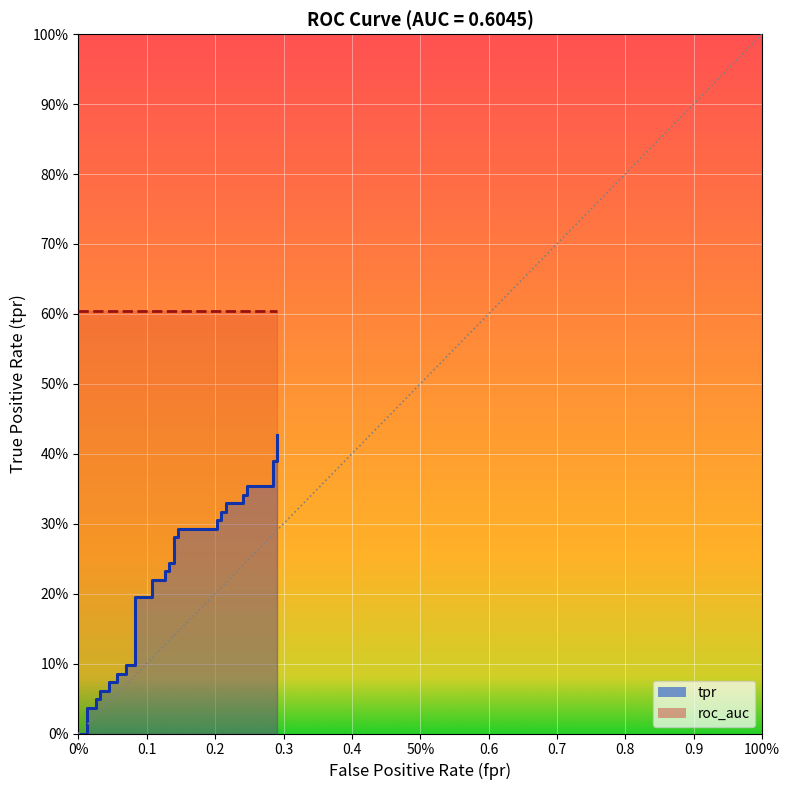

What is the greatest value displayed?

0.4